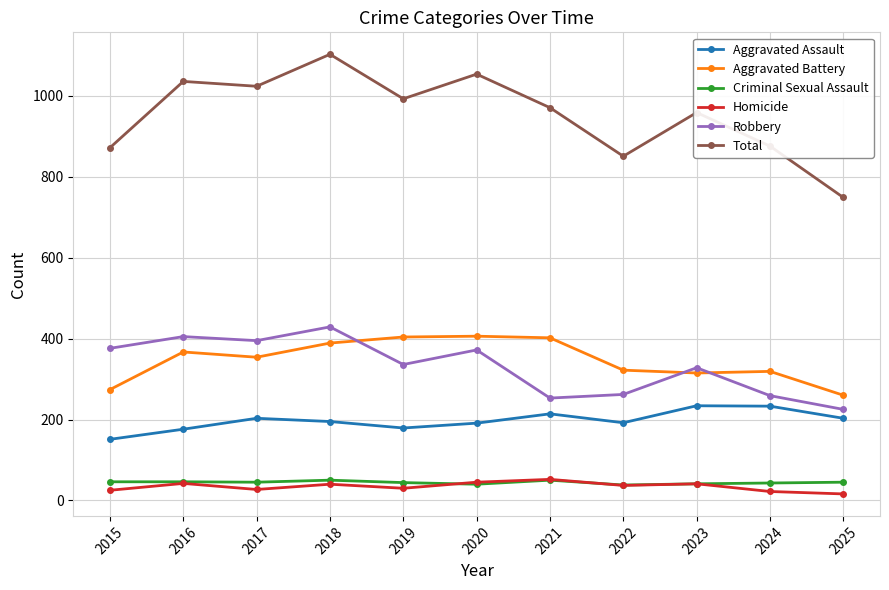

True or false: Robbery has a value of 664 at 2017.

False